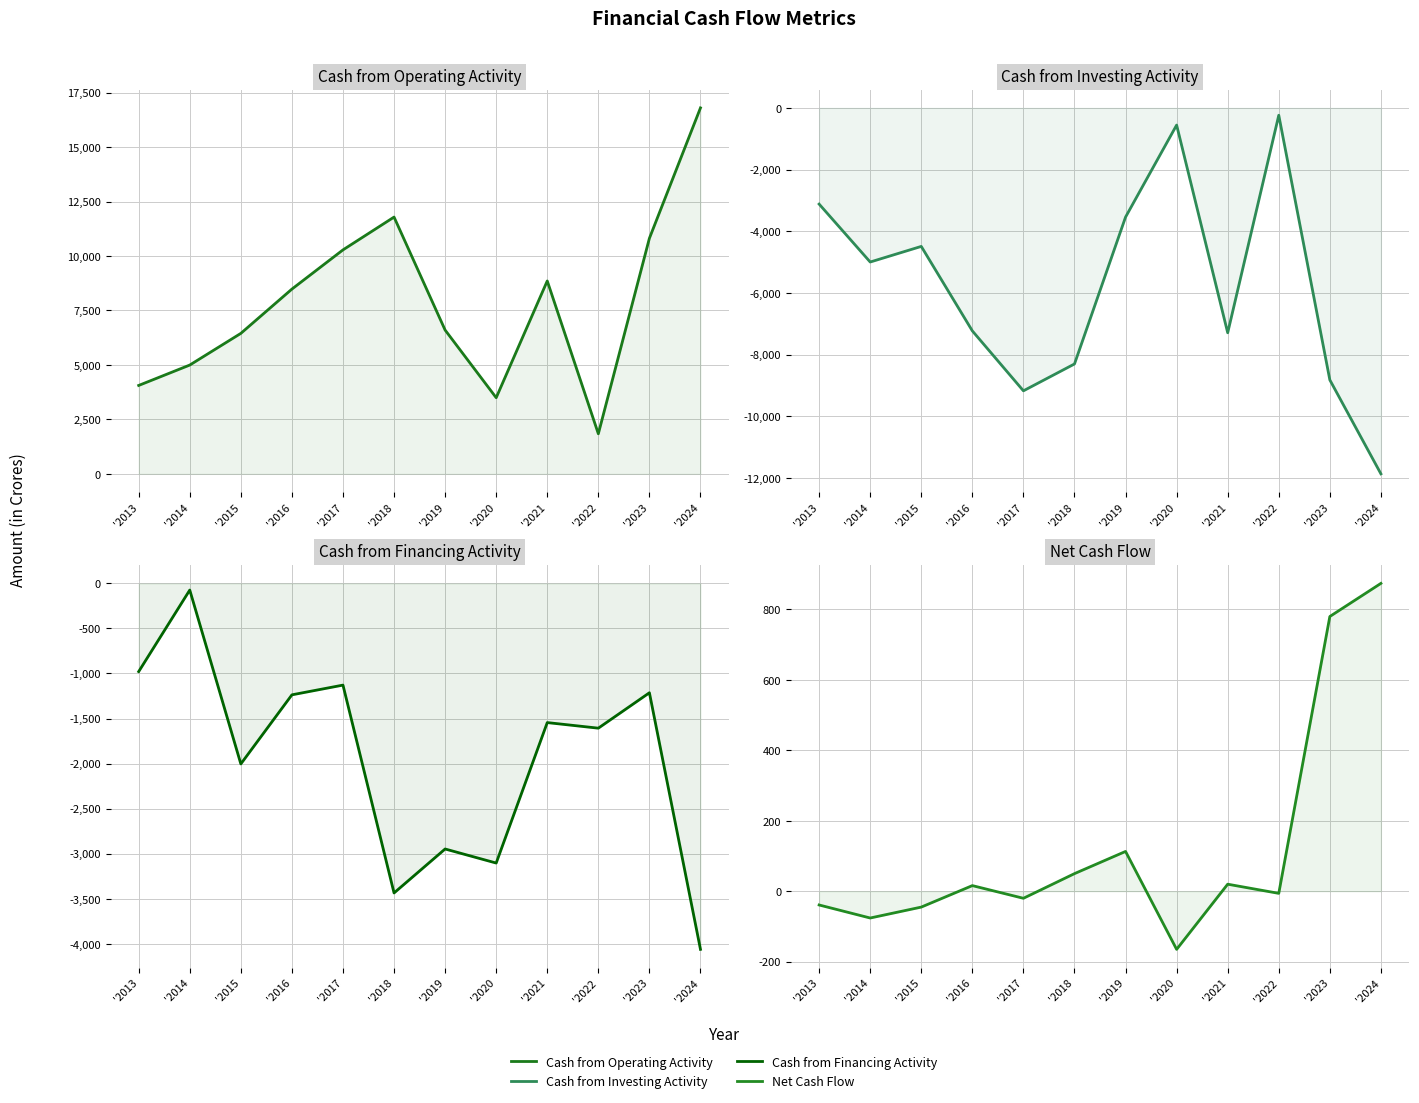

What is the difference between the maximum and minimum values in the Cash from Operating Activity series?

14961